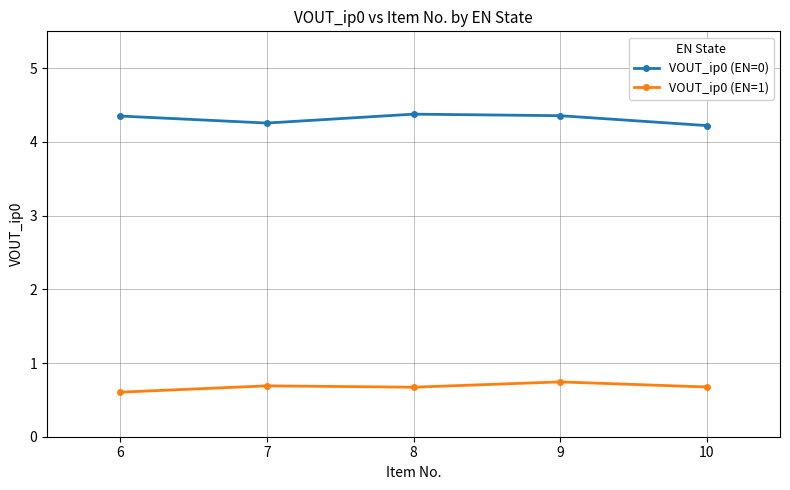

In VOUT_ip0 (EN=0), how many points are higher than both neighbors (excluding endpoints)?

1